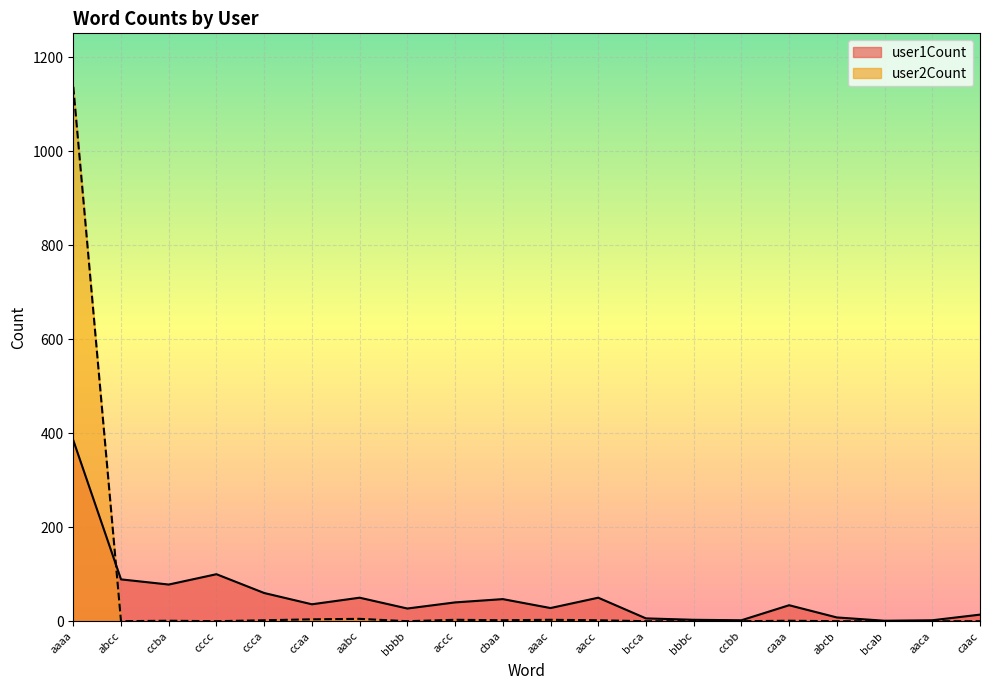

After their last crossing, which series has the higher values: user1Count or user2Count?

user1Count